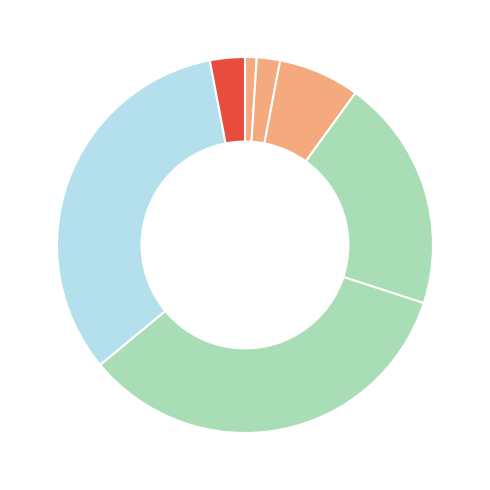

Is there a majority slice in this chart?

No